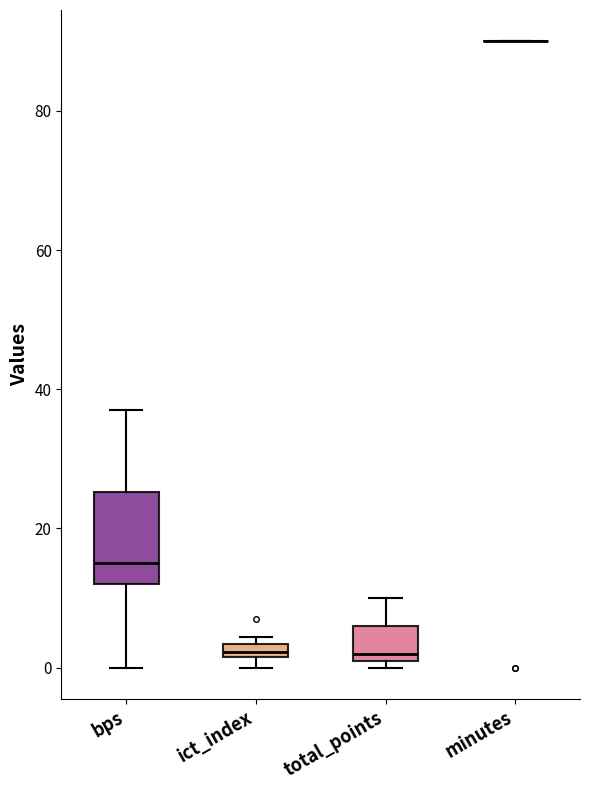

Where is the lower edge of the box for bps on the y-axis? The values are not printed on the chart, so give them approximately, as read against the axis.

12